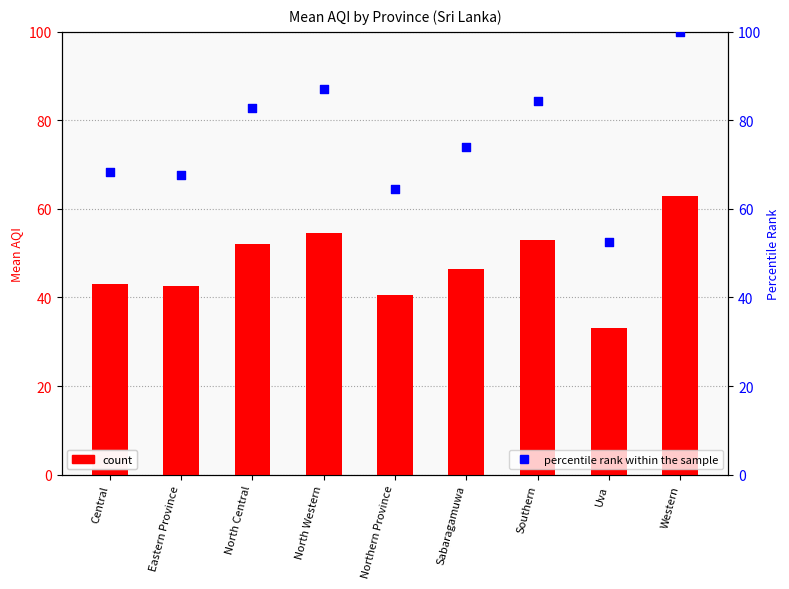

Which series reaches the maximum Y coordinate?

percentile rank within the sample